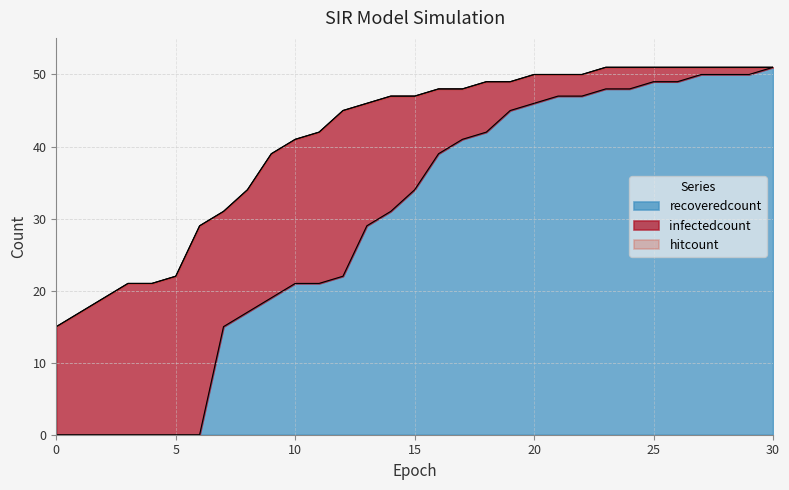

Does the chart display data point markers on the line(s)?

No